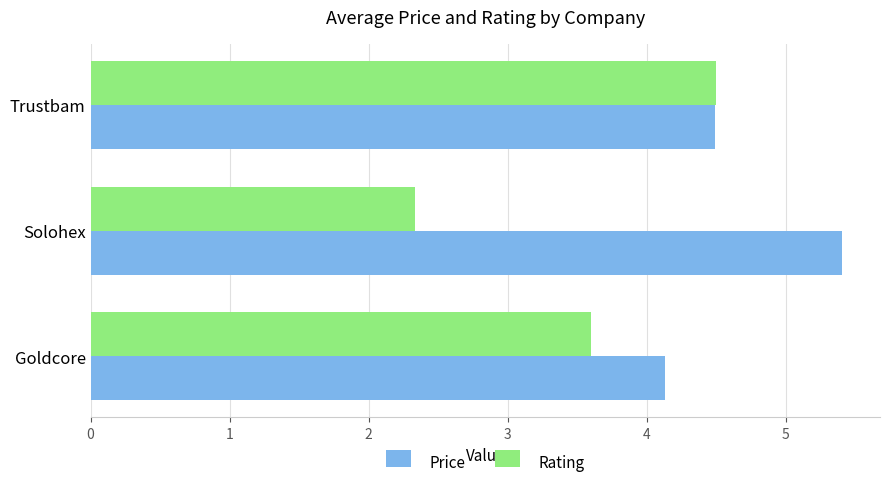

The value of Price at Trustbam is 4.5. True or false?

True